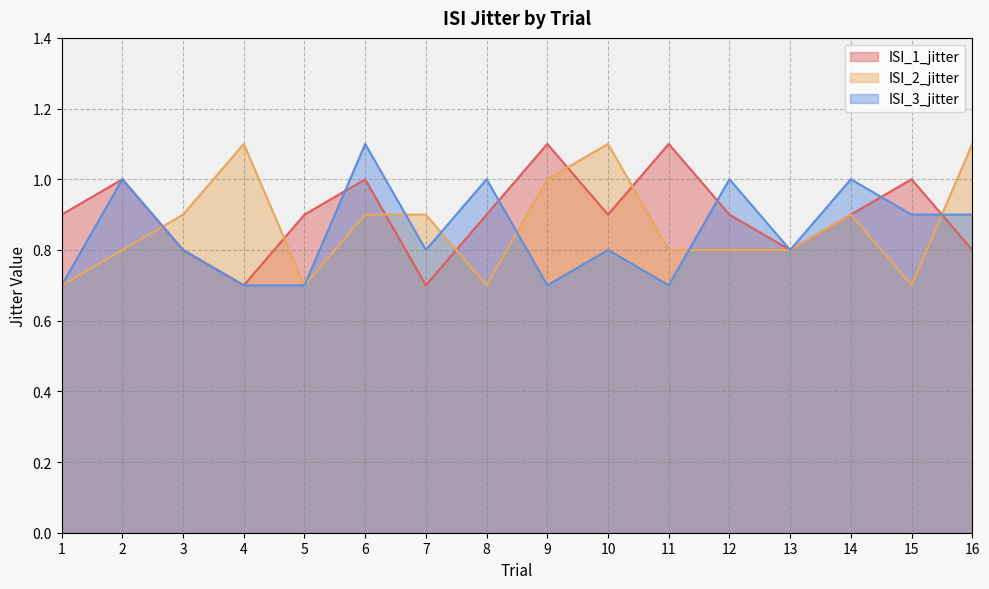

True or false: ISI_2_jitter has more than 2 points higher than both neighbors.

True